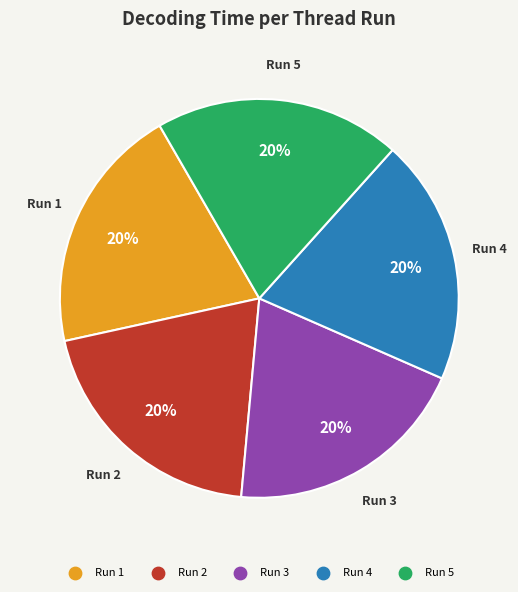

Does any single category account for the majority?

No